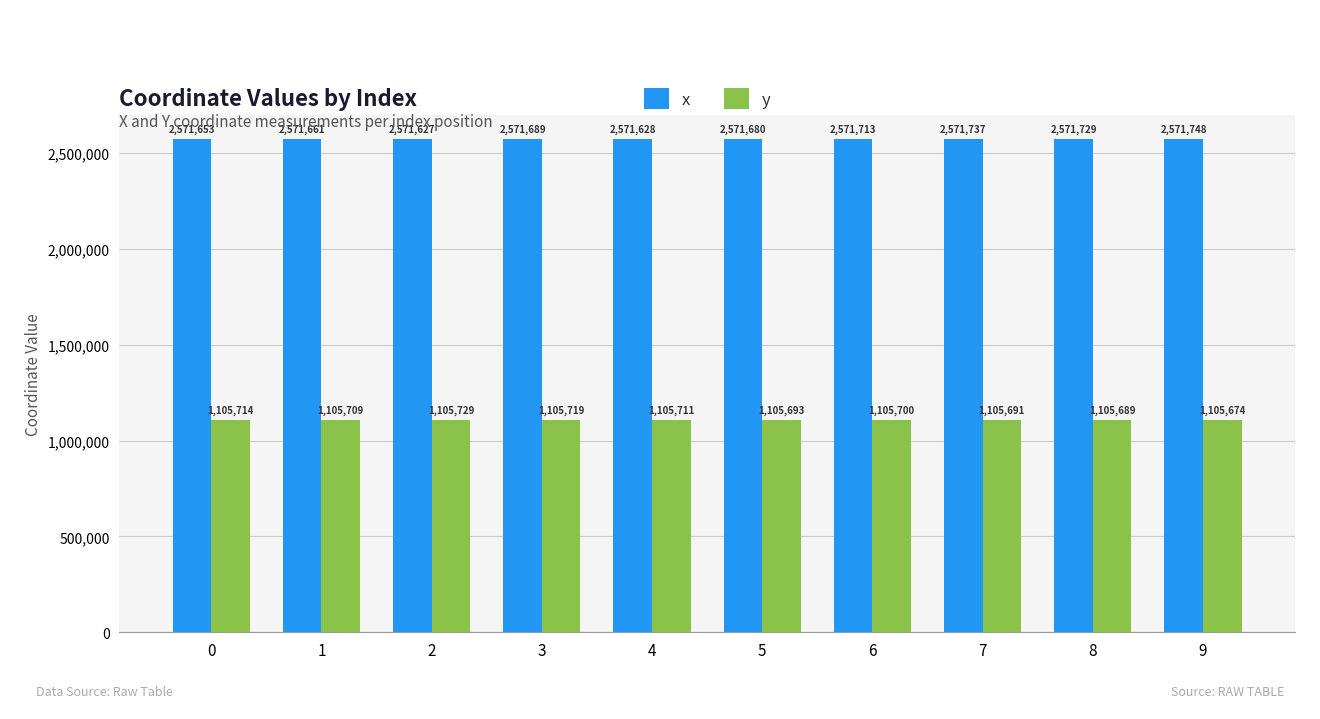

Rank the series at 2 from lowest to highest value.

y, x